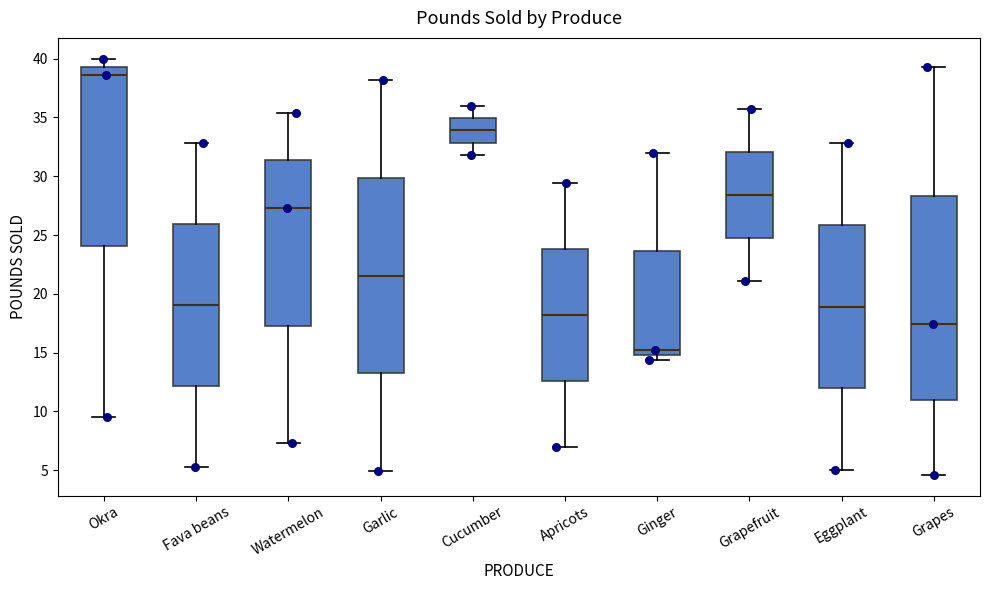

Reading left to right, read every box against the y-axis: the position of its median line, the range the box covers, and the ends of its whiskers. The values are not printed on the chart, so give them approximately, as read against the axis.

Okra: median 38.5, box 24.0 to 39.5, whiskers 9.5 to 40.0
Fava beans: median 19.0, box 12.0 to 26.0, whiskers 5.5 to 33.0
Watermelon: median 27.5, box 17.5 to 31.5, whiskers 7.5 to 35.5
Garlic: median 21.5, box 13.0 to 30.0, whiskers 5.0 to 38.0
Cucumber: median 34.0, box 33.0 to 35.0, whiskers 32.0 to 36.0
Apricots: median 18.0, box 12.5 to 24.0, whiskers 7.0 to 29.5
Ginger: median 15.0 (just above the box's lower edge), box 15.0 to 23.5, whiskers 14.5 to 32.0
Grapefruit: median 28.5, box 25.0 to 32.0, whiskers 21.0 to 35.5
Eggplant: median 19.0, box 12.0 to 26.0, whiskers 5.0 to 33.0
Grapes: median 17.5, box 11.0 to 28.5, whiskers 4.5 to 39.5